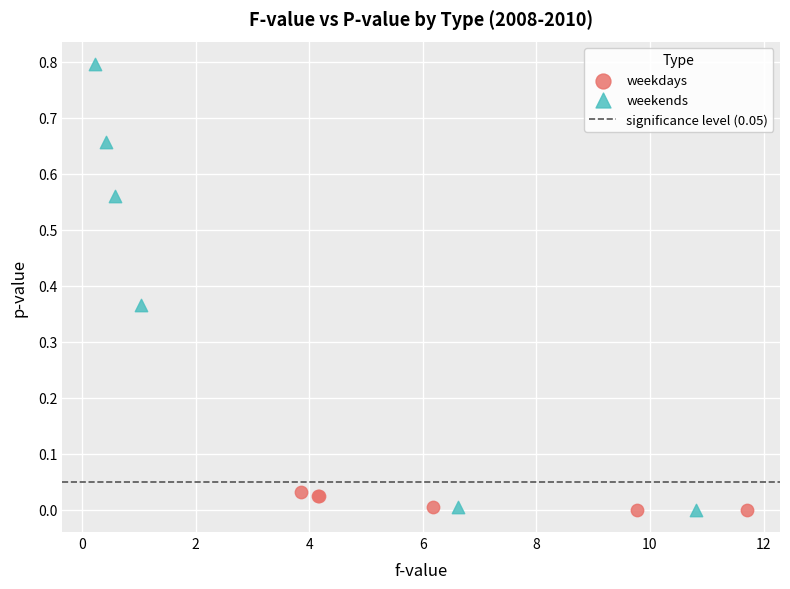

Which series has the widest spread of Y values?

weekends